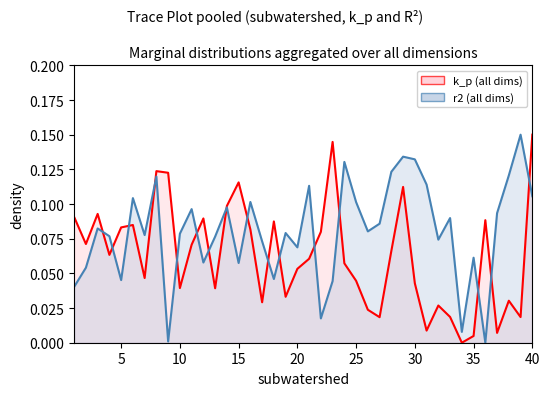

Where is k_p nearest to the value 0?

34